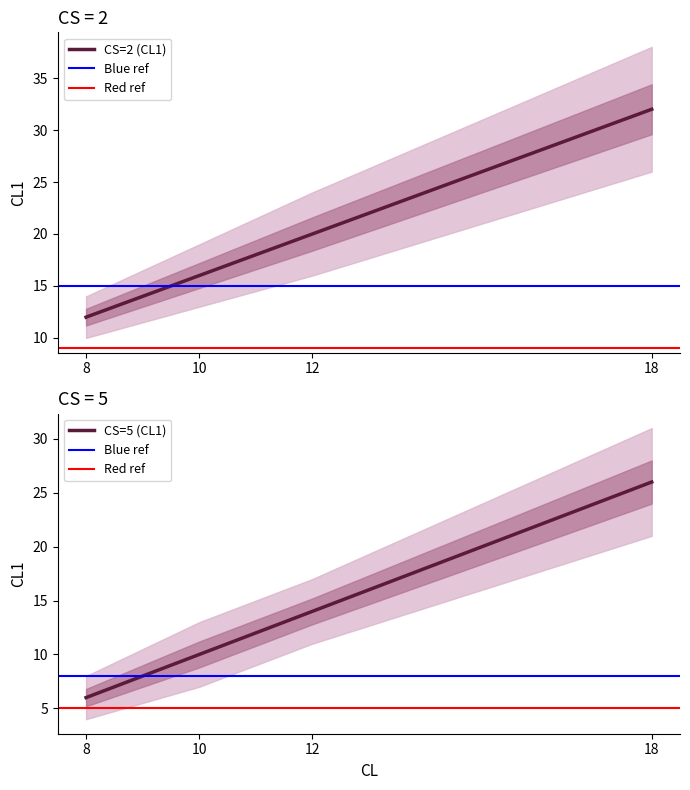

What is the spread (max minus min) of values at 10?

6